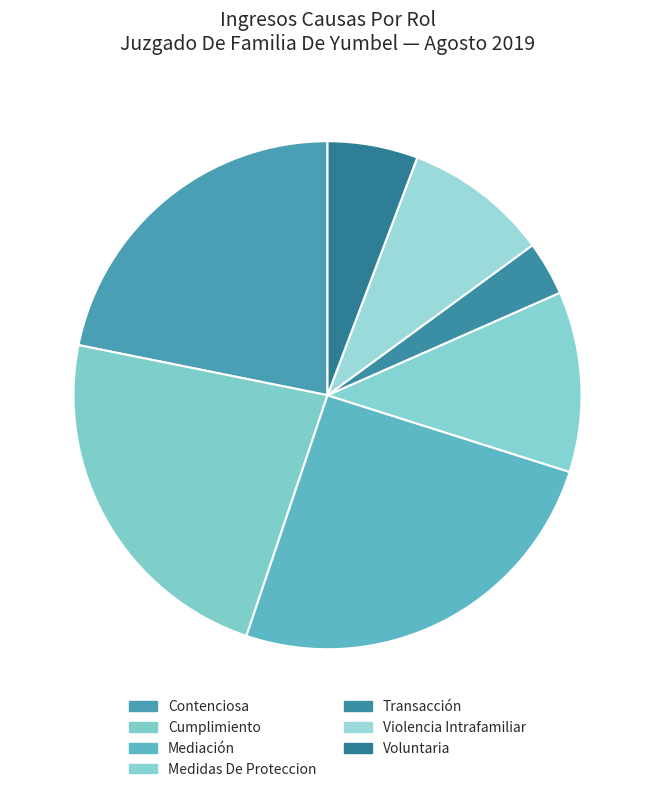

Count the number of slices in the pie.

7